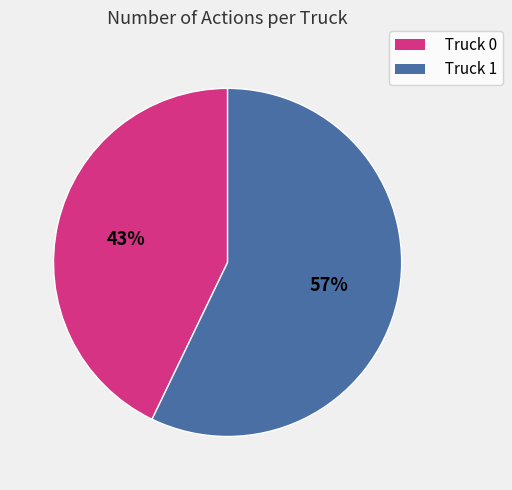

True or false: Truck 0 accounts for 43% of the total.

True